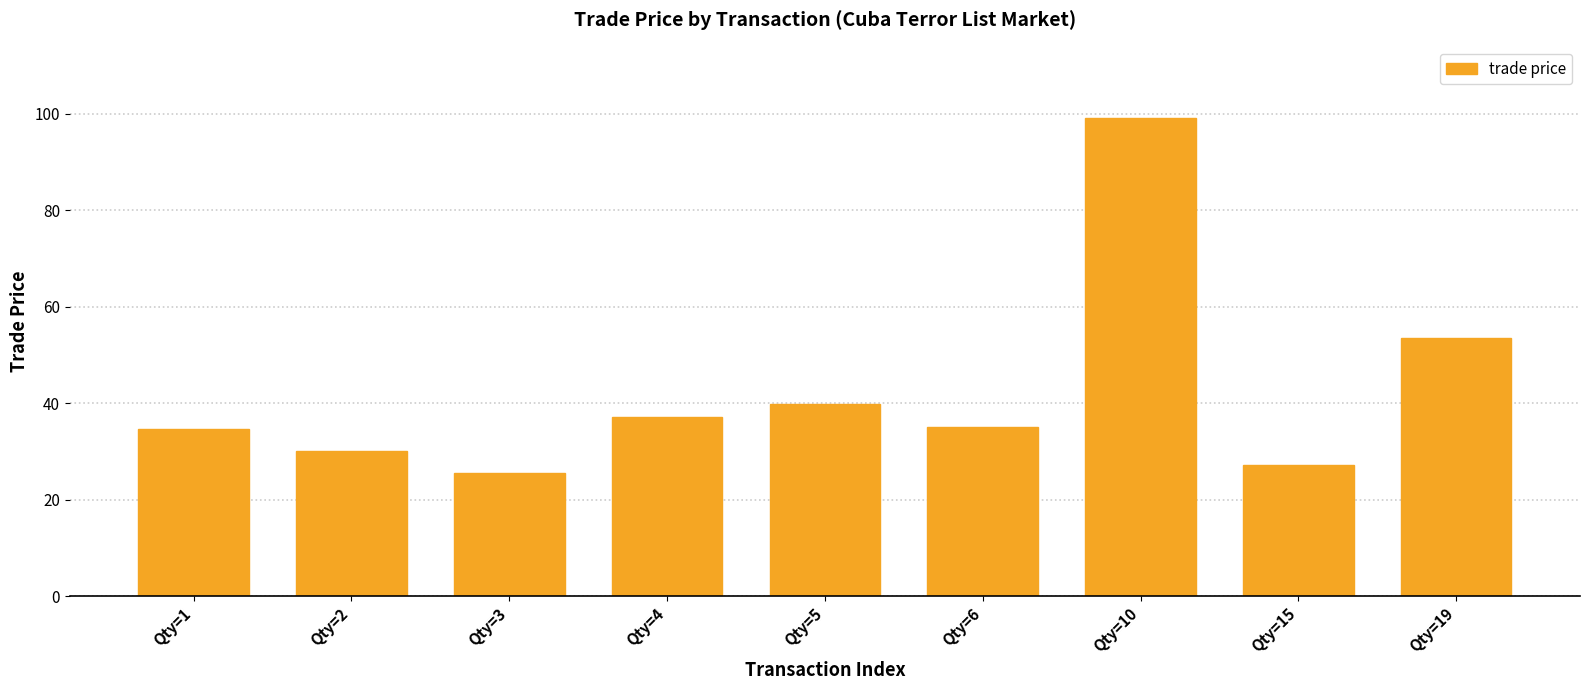

Which category has the highest value across all series?

Qty=10